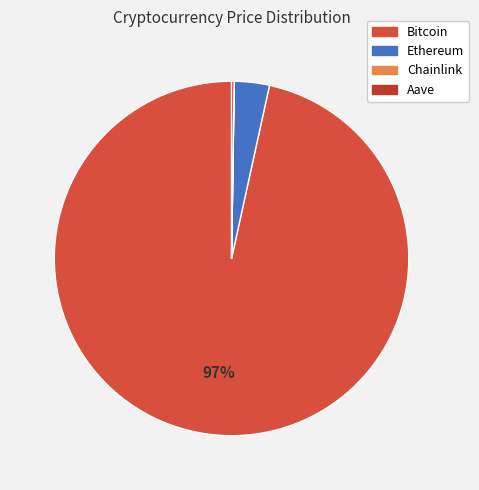

The Bitcoin slice represents 97% of the pie. True or false?

True